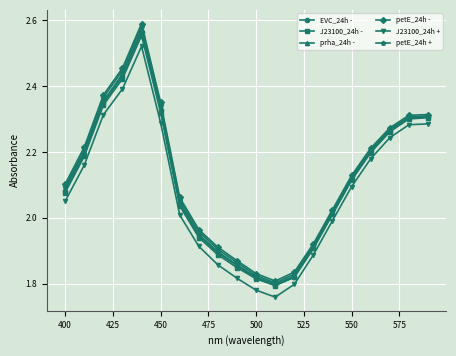

True or false: EVC_24h - and J23100_24h + intersect in this chart.

False